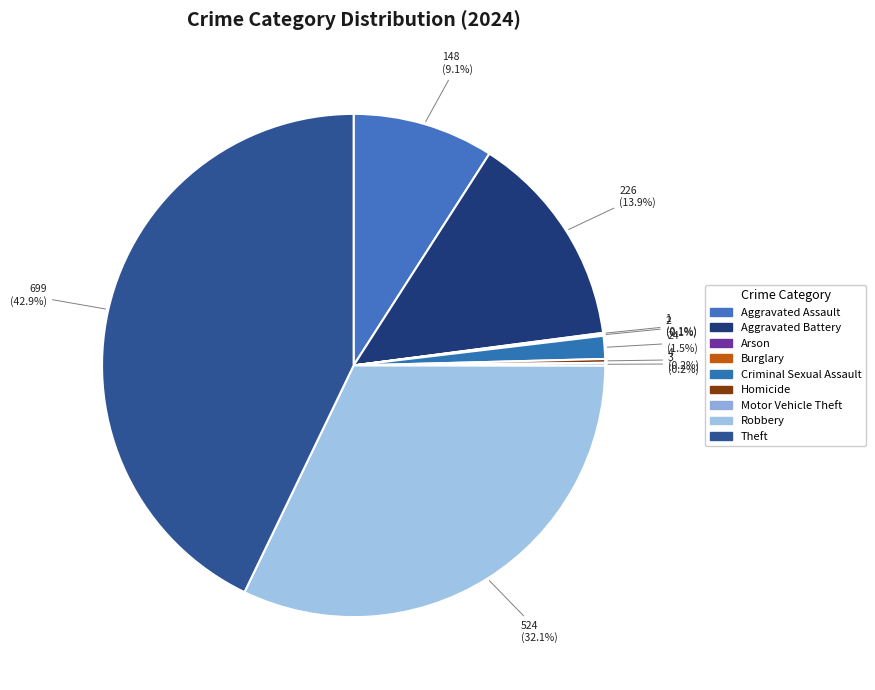

Combined, do Robbery and Arson account for over 50%?

No